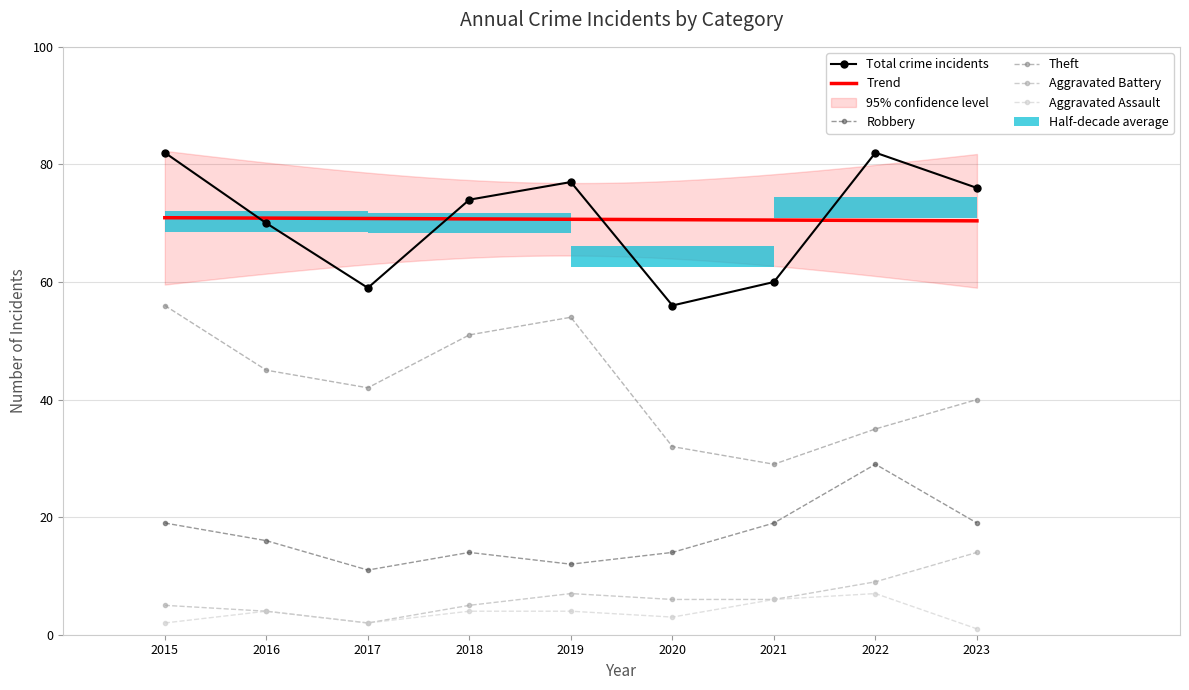

At 2019, list the series in order from largest to smallest.

Total, Theft, Robbery, Aggravated Battery, Aggravated Assault